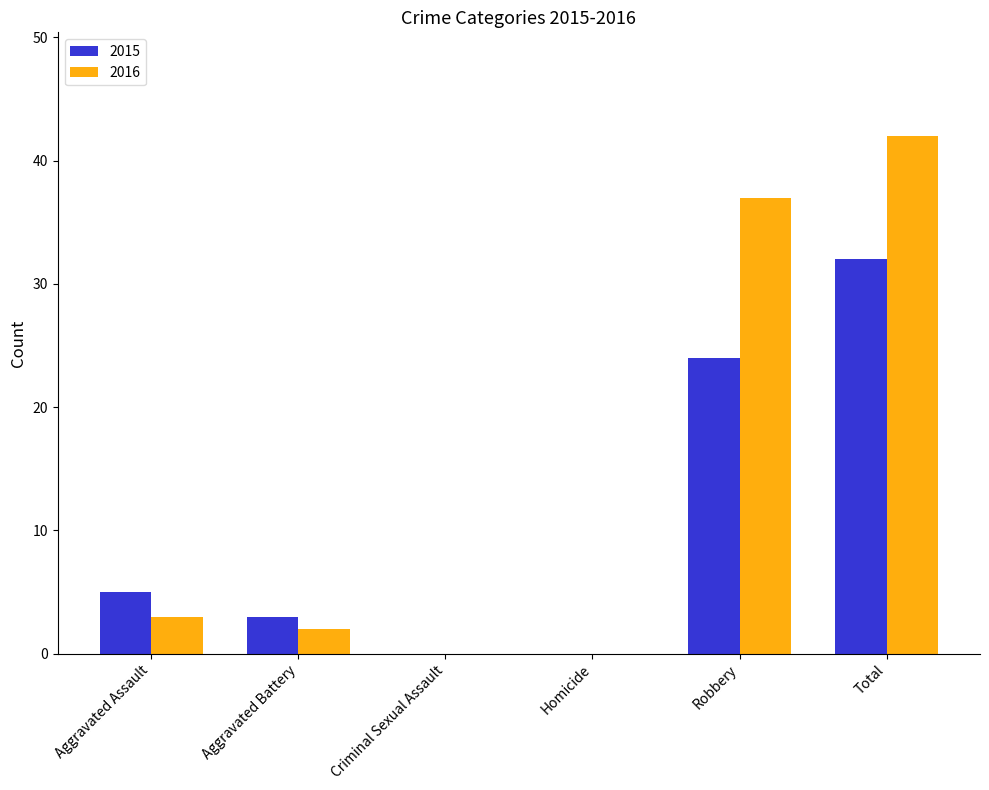

The value of 2016 at Robbery is 37. True or false?

True